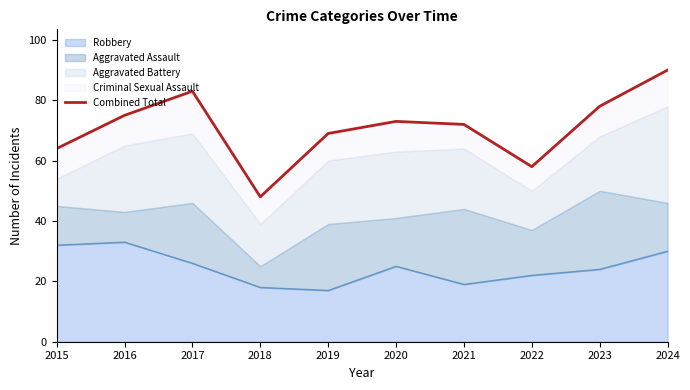

Where does the data first go above 73?

2016